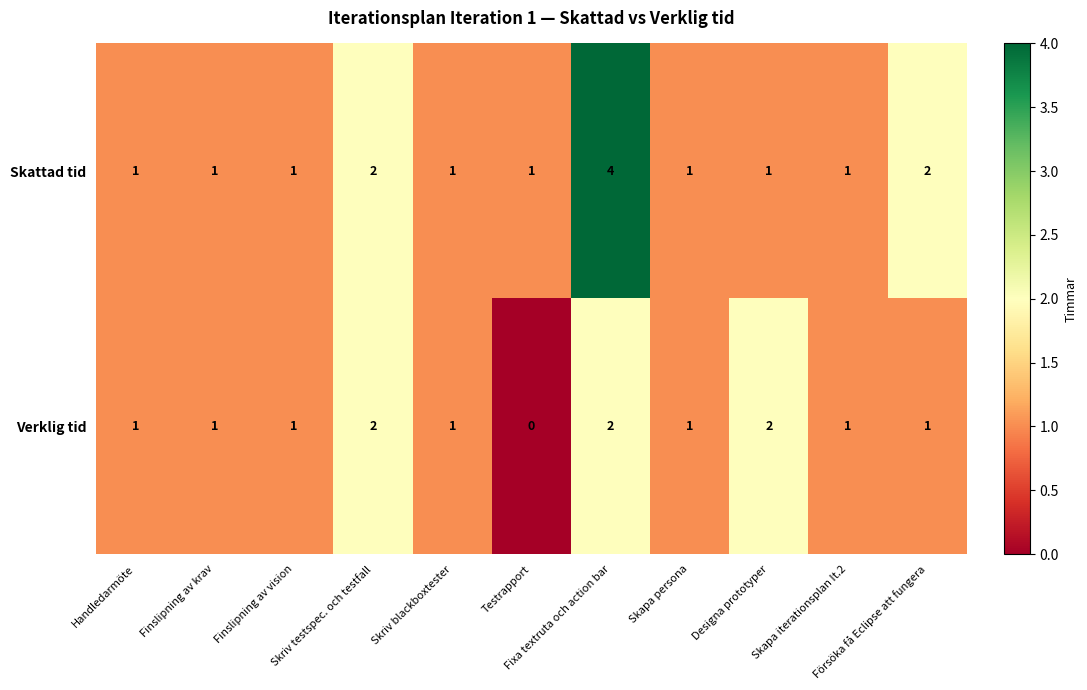

Between Finslipning av krav and Fixa textruta och action bar, which series saw the biggest shift?

Skattad tid